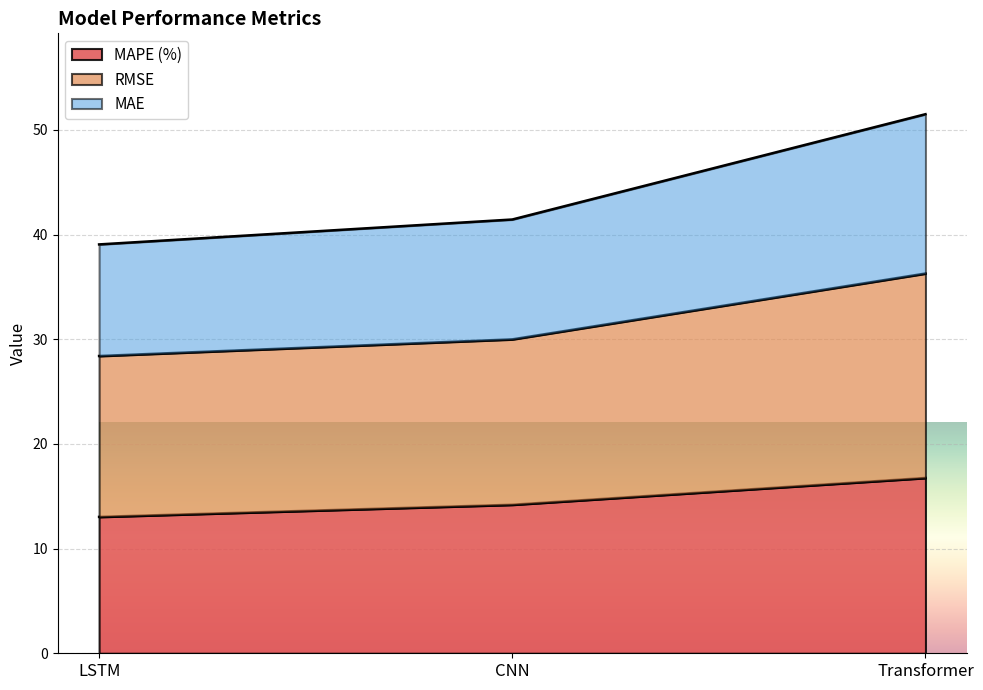

At which label does MAPE (%) reach its peak?

Transformer